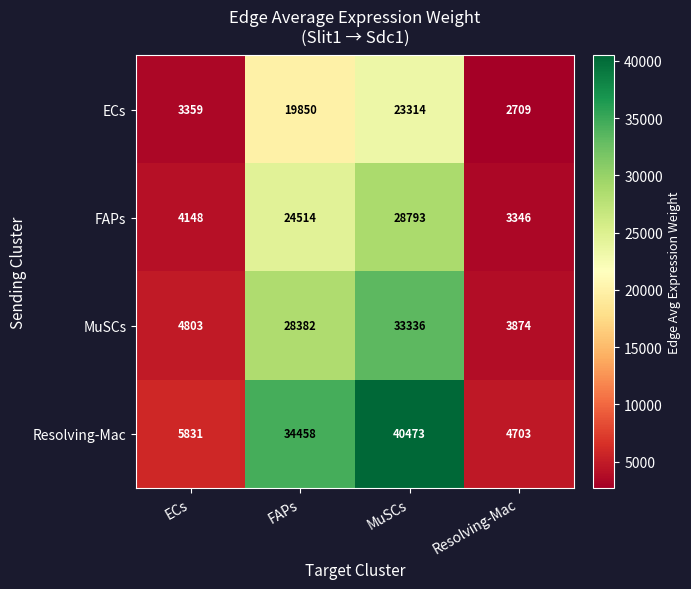

How many data points does each series have?

4